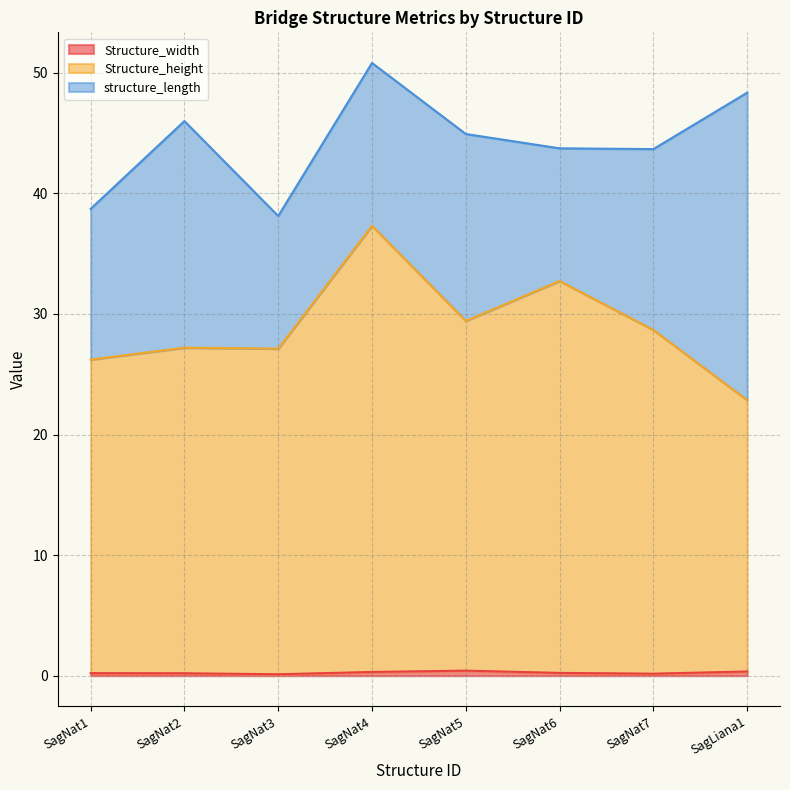

True or false: Structure_height has a value of 29.4 at SagNat5.

True